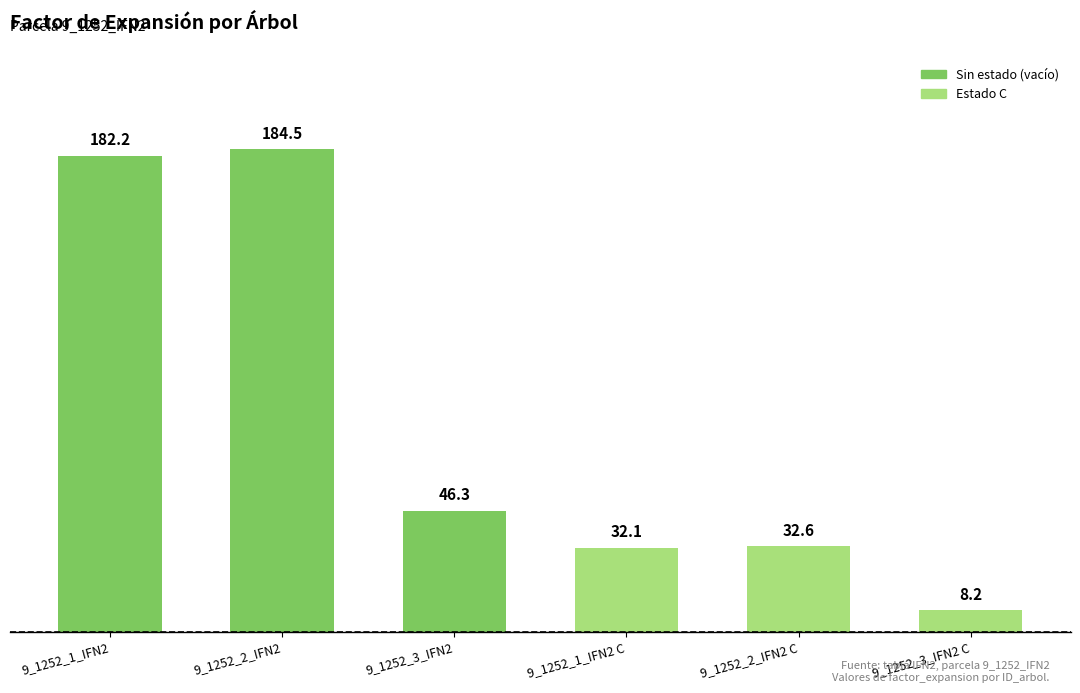

Which has a higher value, 9_1252_2_IFN2 or 9_1252_1_IFN2 C?

9_1252_2_IFN2